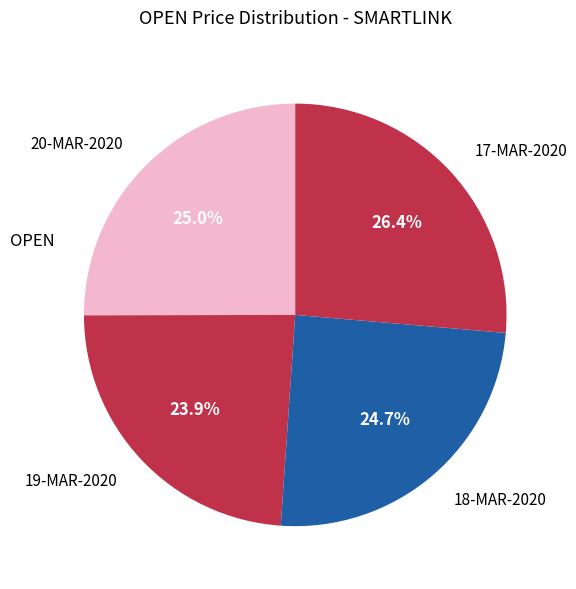

Combined, do 17-MAR-2020 and 20-MAR-2020 account for over 50%?

Yes